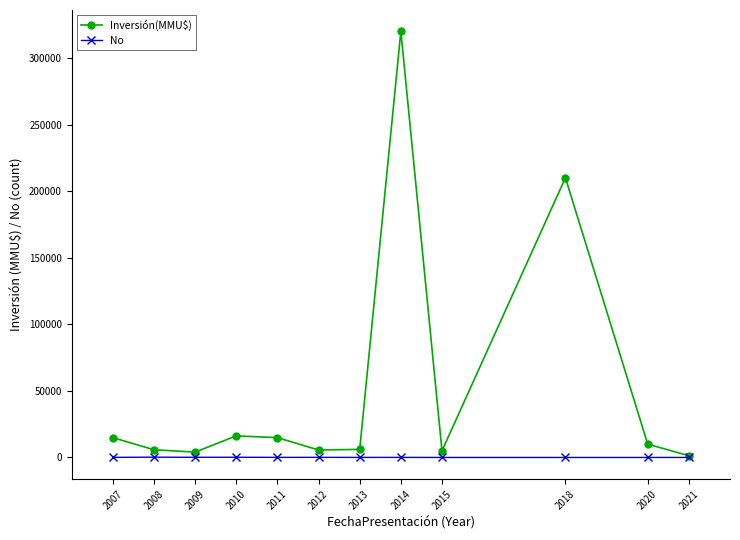

True or false: Inversión(MMU$) has more than 2 points higher than both neighbors.

True